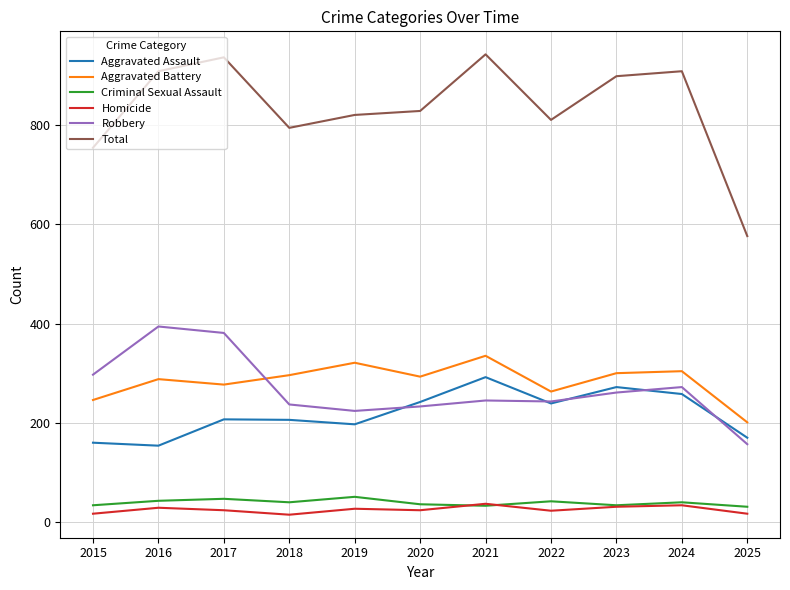

What is the total value across all series at 2025?

1152